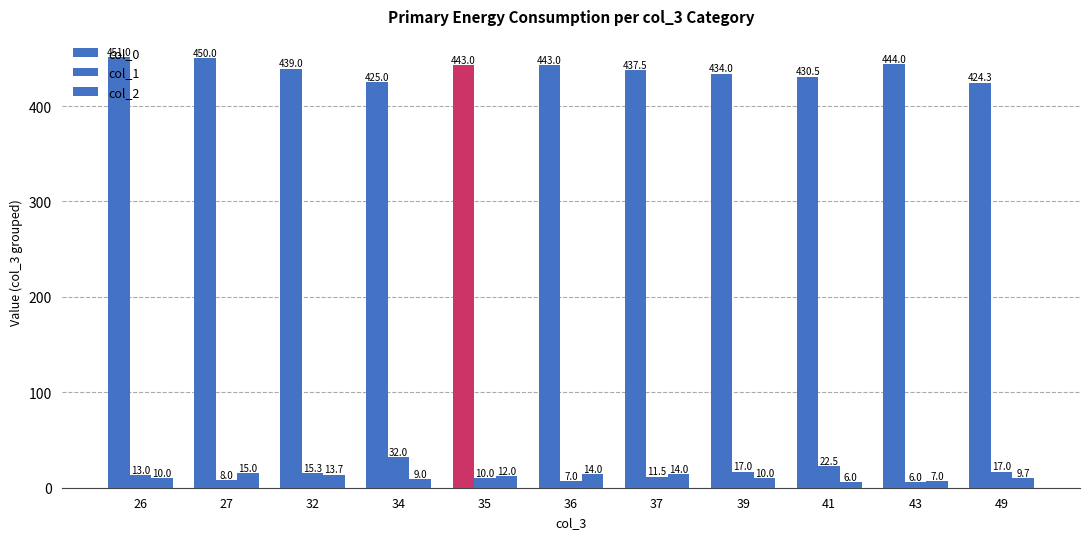

How many bars are there in total?

33